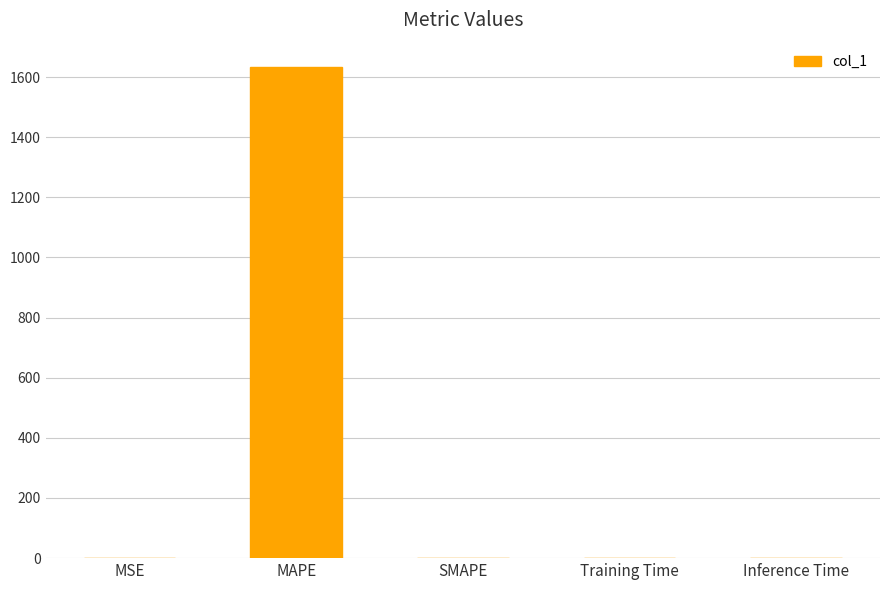

Count the number of values greater than 0.

4